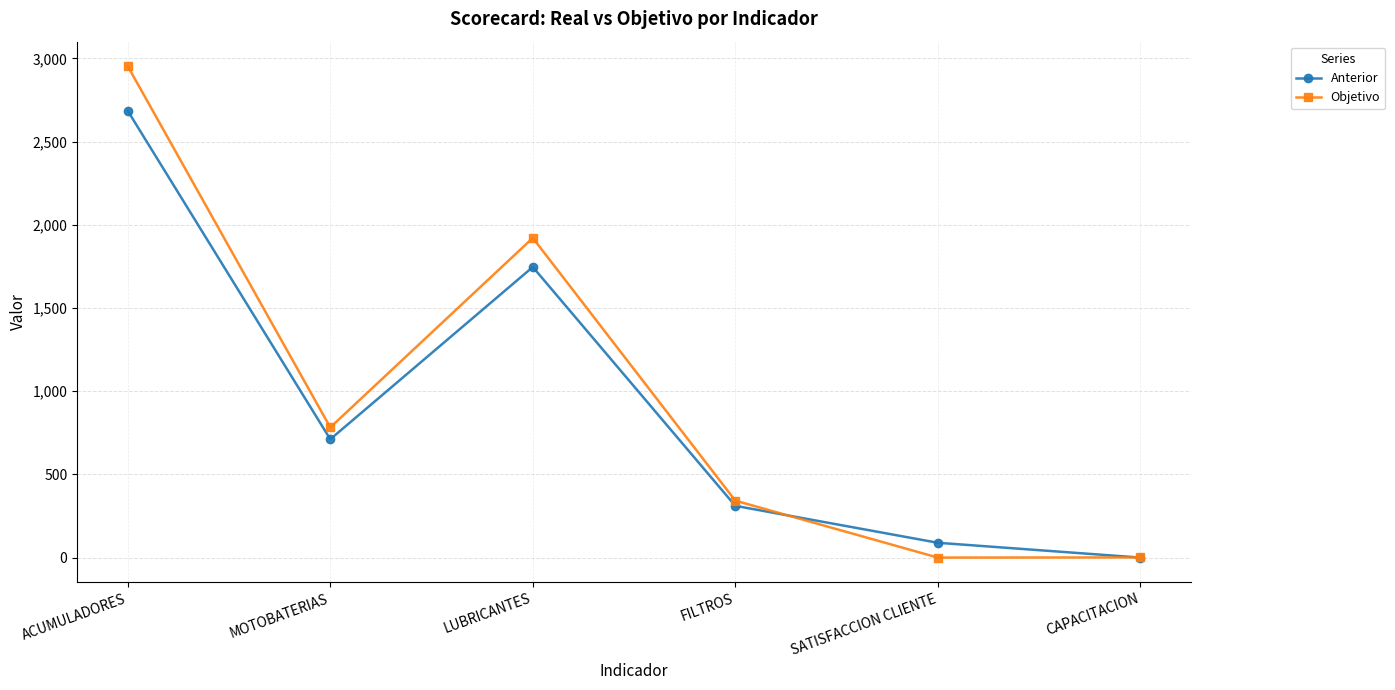

What value does the Anterior series have at LUBRICANTES?

1746.0